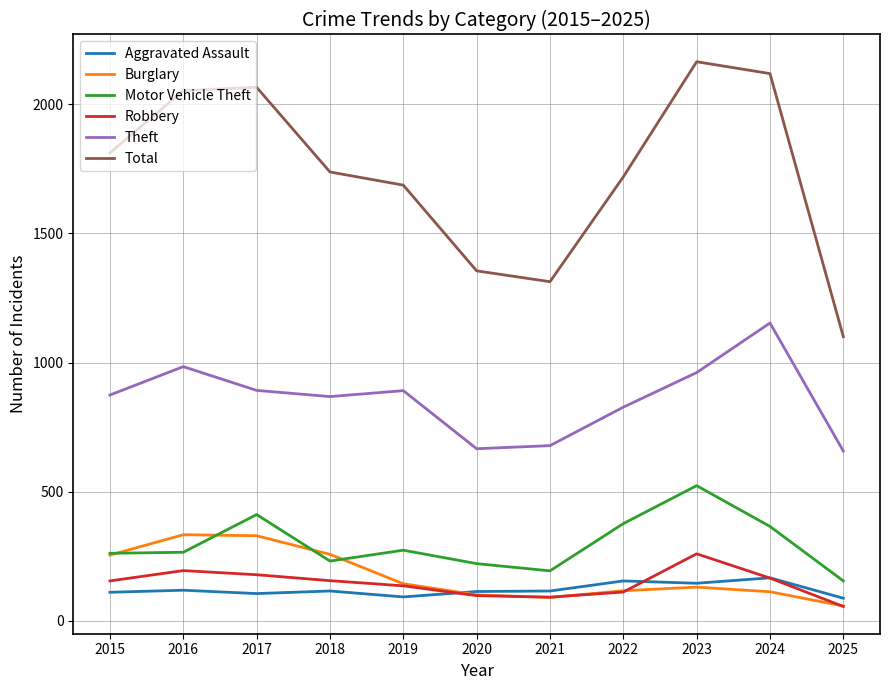

What is the average value of the Theft series?

859